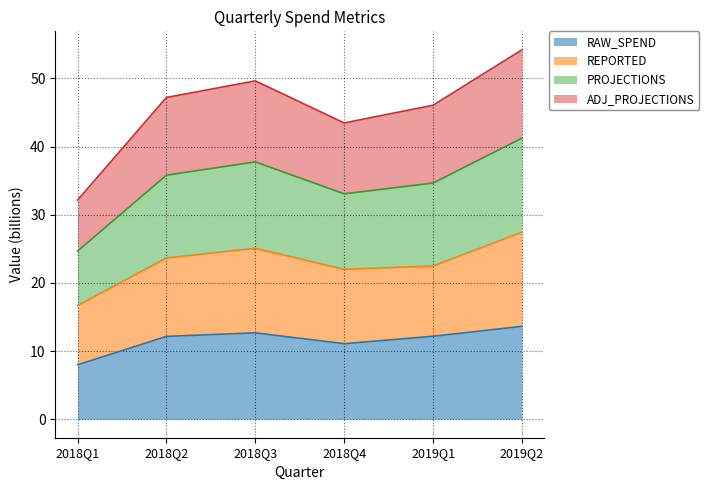

What are all the series names shown in the legend?

RAW_SPEND, REPORTED, PROJECTIONS, ADJ_PROJECTIONS